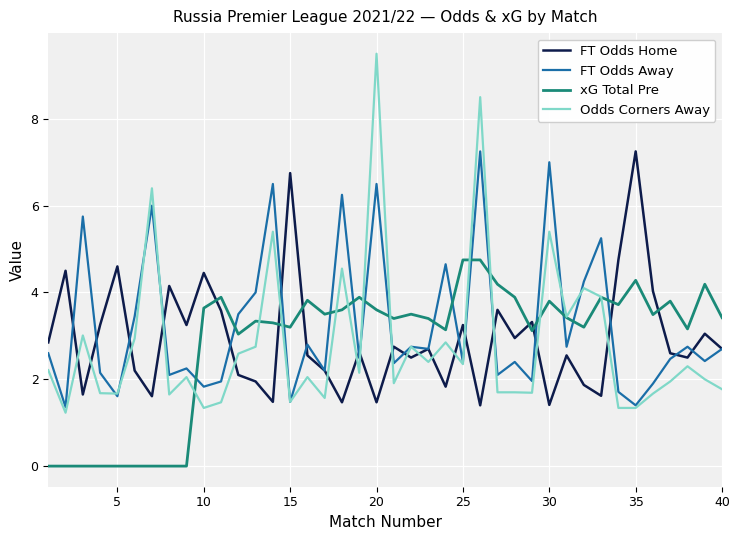

Which series ends up on top after the final intersection of xG Total Pre and FT Odds Away?

xG Total Pre